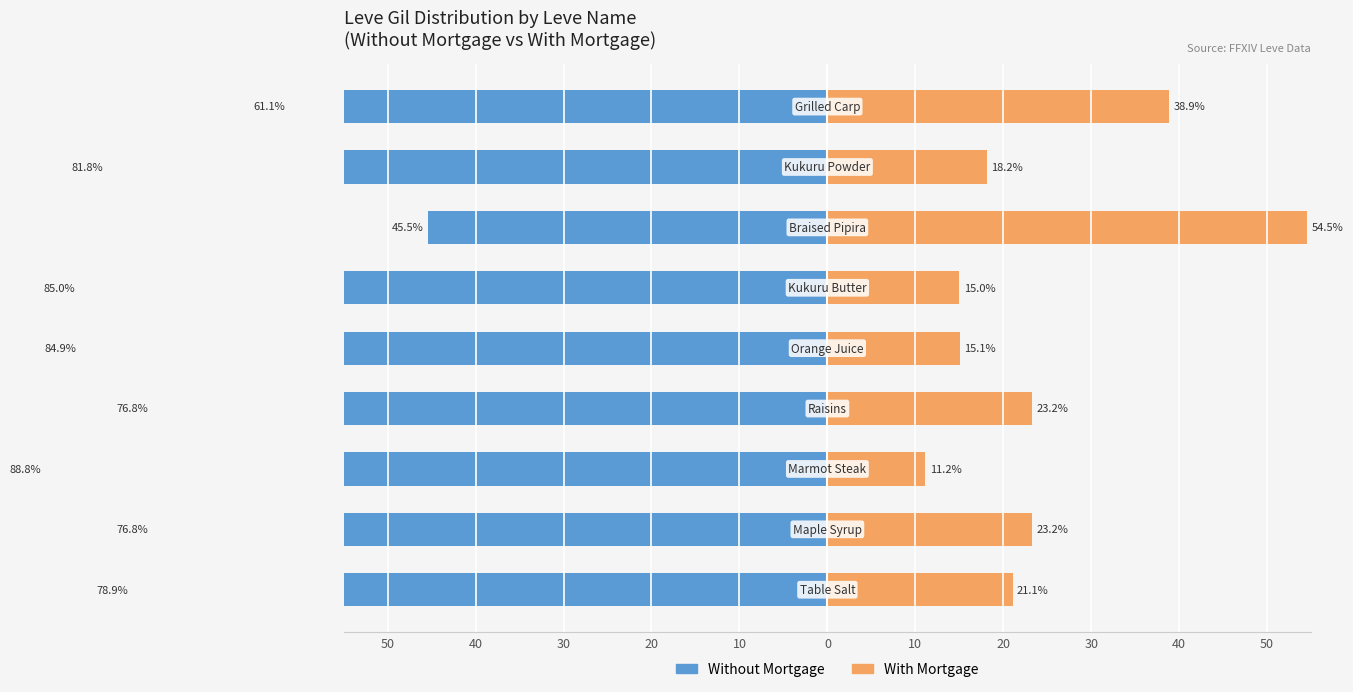

What is the average value of the Without Mortgage series?

-75.5